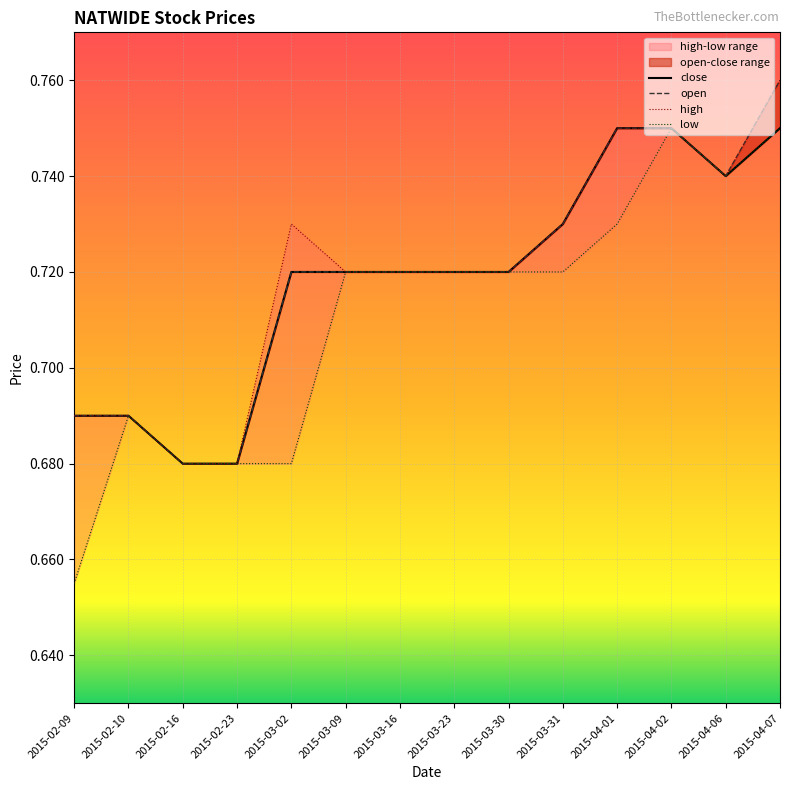

At 2015-02-09, list the series in order from smallest to largest.

low, close, open, high